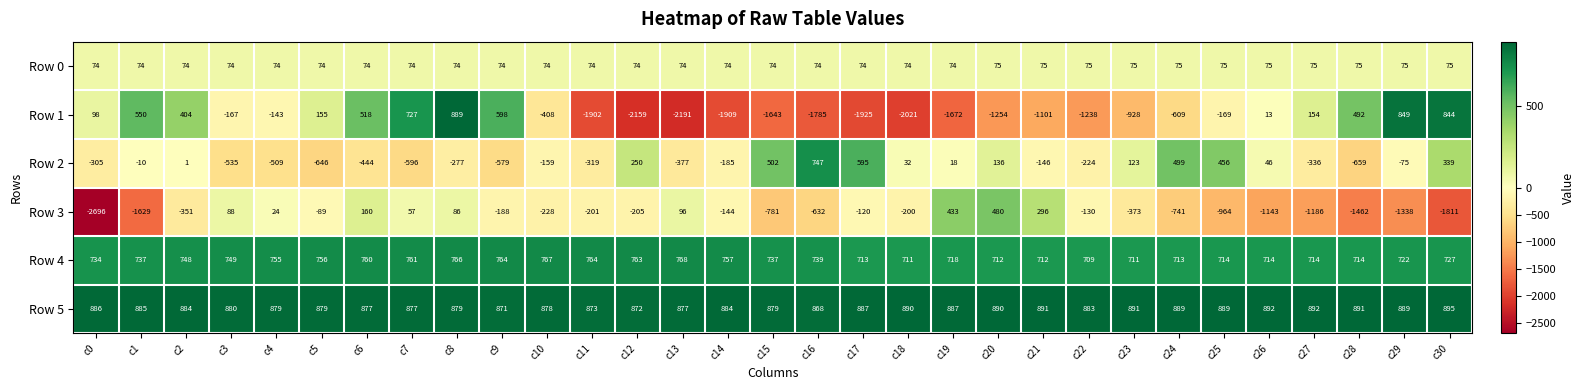

What is the difference between the maximum and second lowest values in the Row 4 series?

57